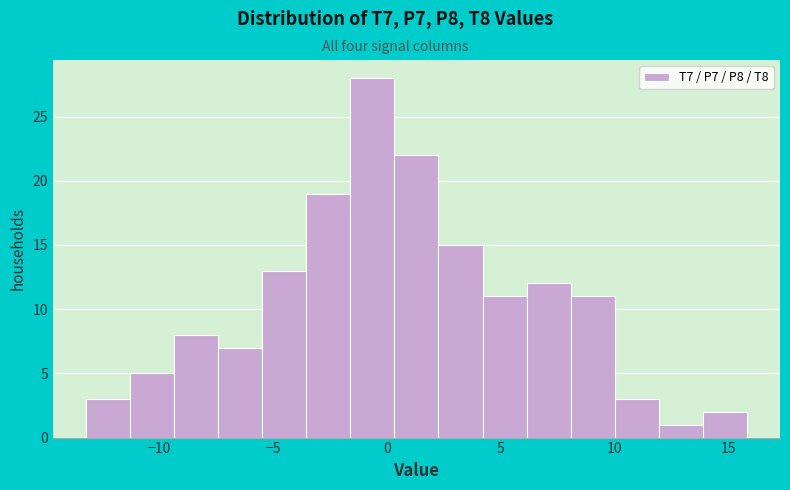

Read against the x-axis, roughly where is the centre of the tallest bar?

-0.5